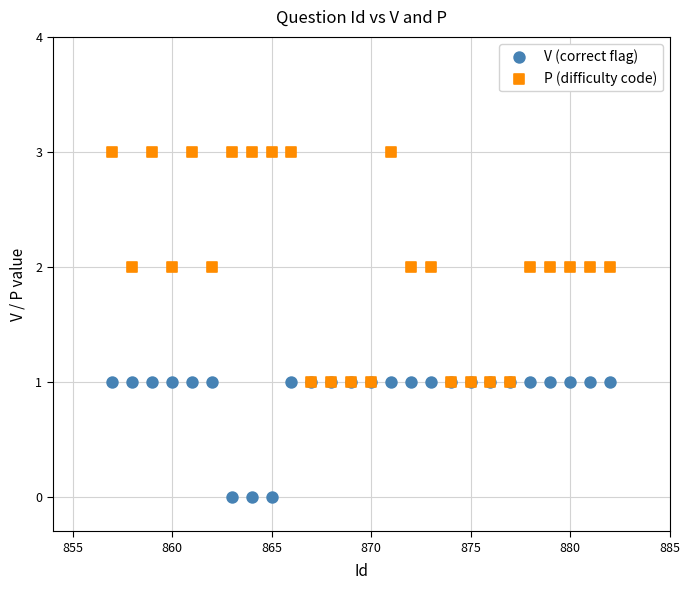

Which series has the largest Y range (max minus min)?

P (difficulty code)